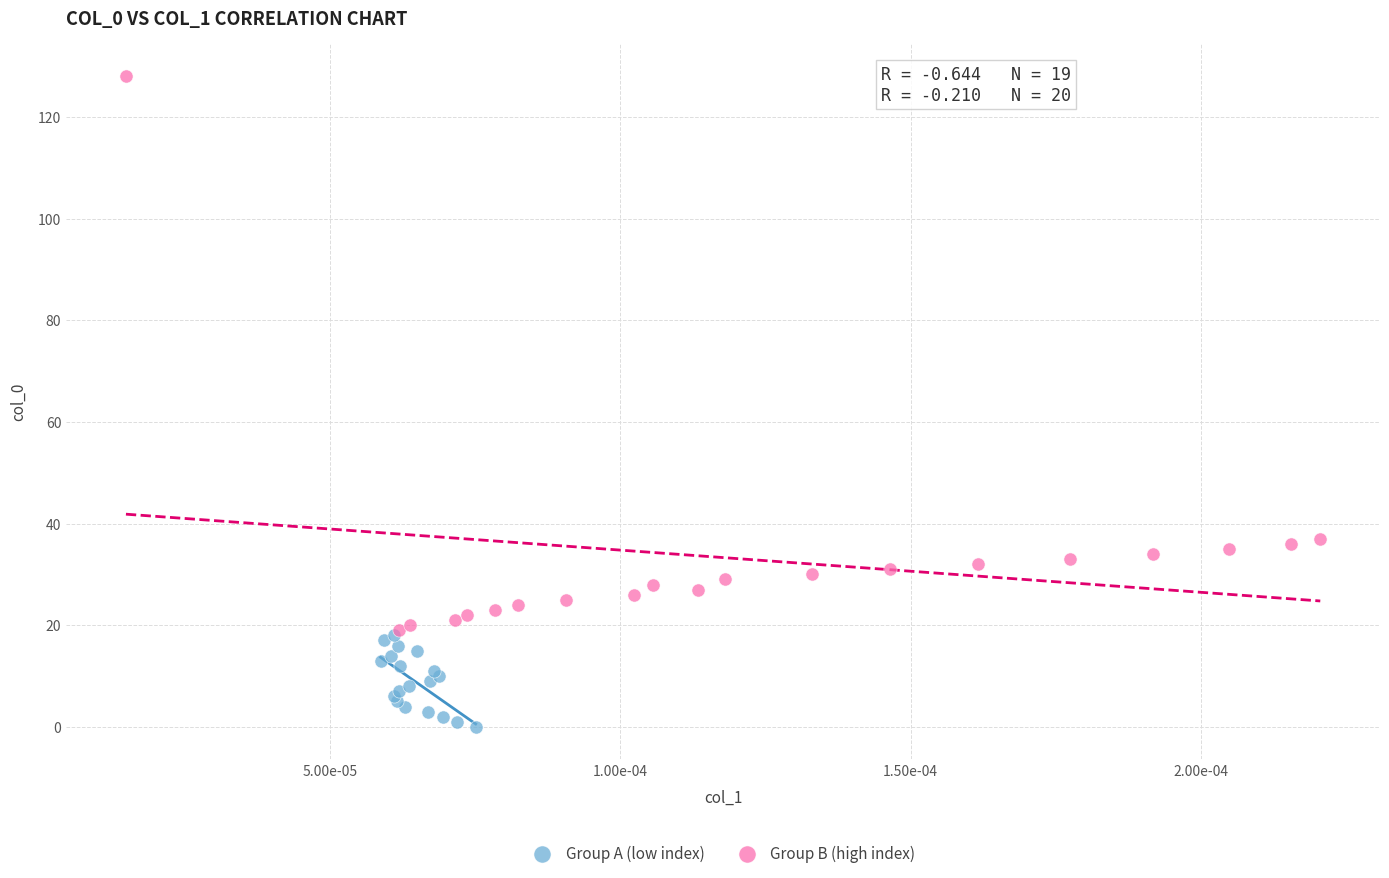

Which series reaches the maximum Y coordinate?

Group B (high index)